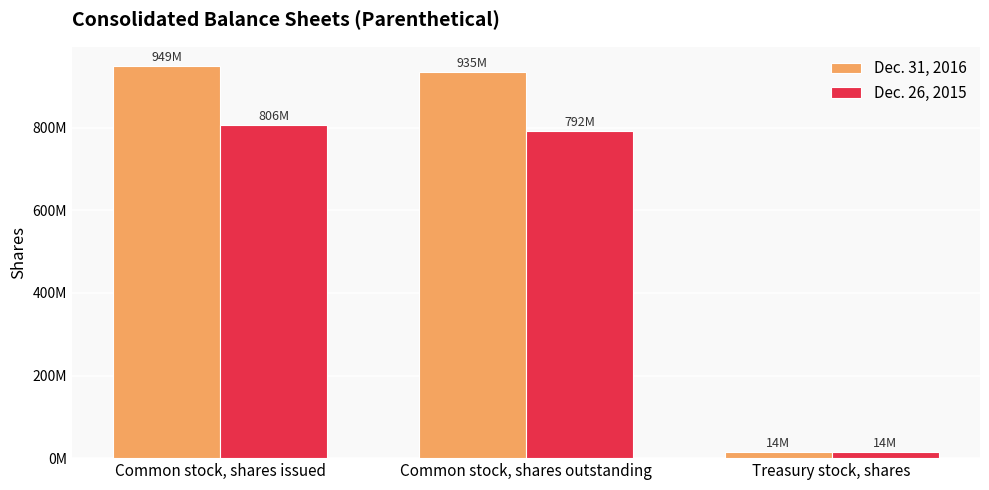

Reading left to right, extract all data points from this chart.

Dec. 31, 2016: 949000000	935000000	14000000
Dec. 26, 2015: 806000000	792000000	14000000